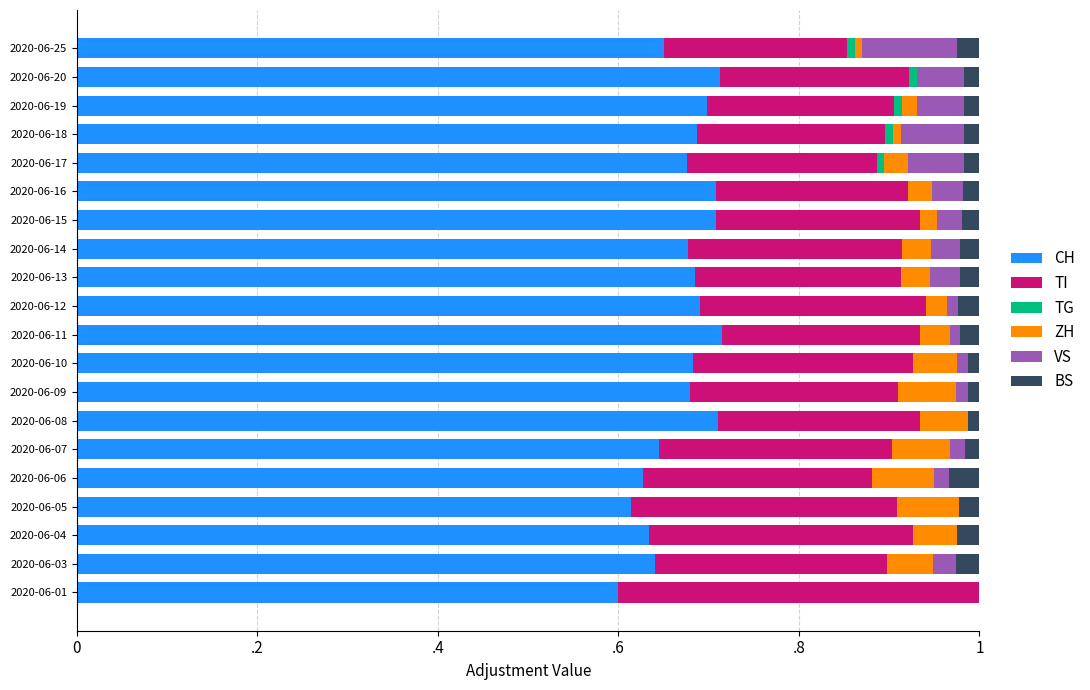

Reading left to right, extract all data points from this chart.

CH: 0.6	0.6	0.6	0.6	0.6	0.6	0.7	0.7	0.7	0.7	0.7	0.7	0.7	0.7	0.7	0.7	0.7	0.7	0.7	0.7
TI: 0.4	0.3	0.3	0.3	0.3	0.3	0.2	0.2	0.2	0.2	0.2	0.2	0.2	0.2	0.2	0.2	0.2	0.2	0.2	0.2
TG: 0.0	0.0	0.0	0.0	0.0	0.0	0.0	0.0	0.0	0.0	0.0	0.0	0.0	0.0	0.0	0.0	0.0	0.0	0.0	0.0
ZH: 0.0	0.1	0.0	0.1	0.1	0.1	0.1	0.1	0.0	0.0	0.0	0.0	0.0	0.0	0.0	0.0	0.0	0.0	0.0	0.0
VS: 0.0	0.0	0.0	0.0	0.0	0.0	0.0	0.0	0.0	0.0	0.0	0.0	0.0	0.0	0.0	0.1	0.1	0.1	0.1	0.1
BS: 0.0	0.0	0.0	0.0	0.0	0.0	0.0	0.0	0.0	0.0	0.0	0.0	0.0	0.0	0.0	0.0	0.0	0.0	0.0	0.0